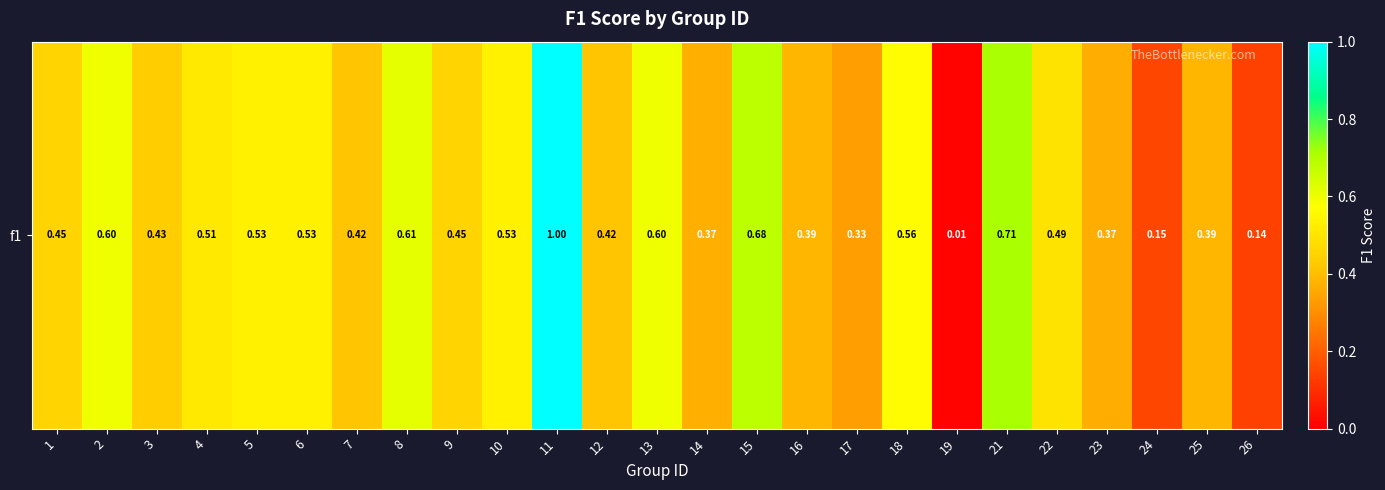

How many categories are shown in the chart?

25